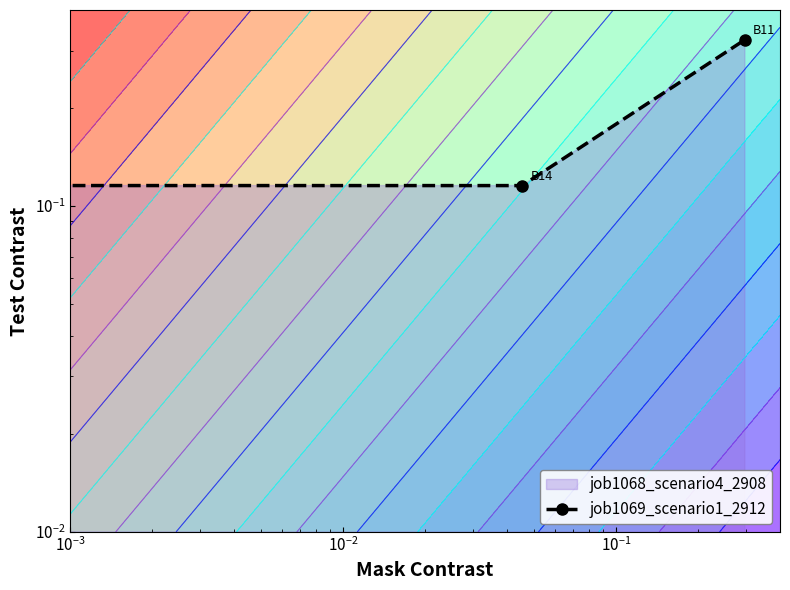

Where is the data nearest to the value 0?

$\mathdefault{10^{-3}}$